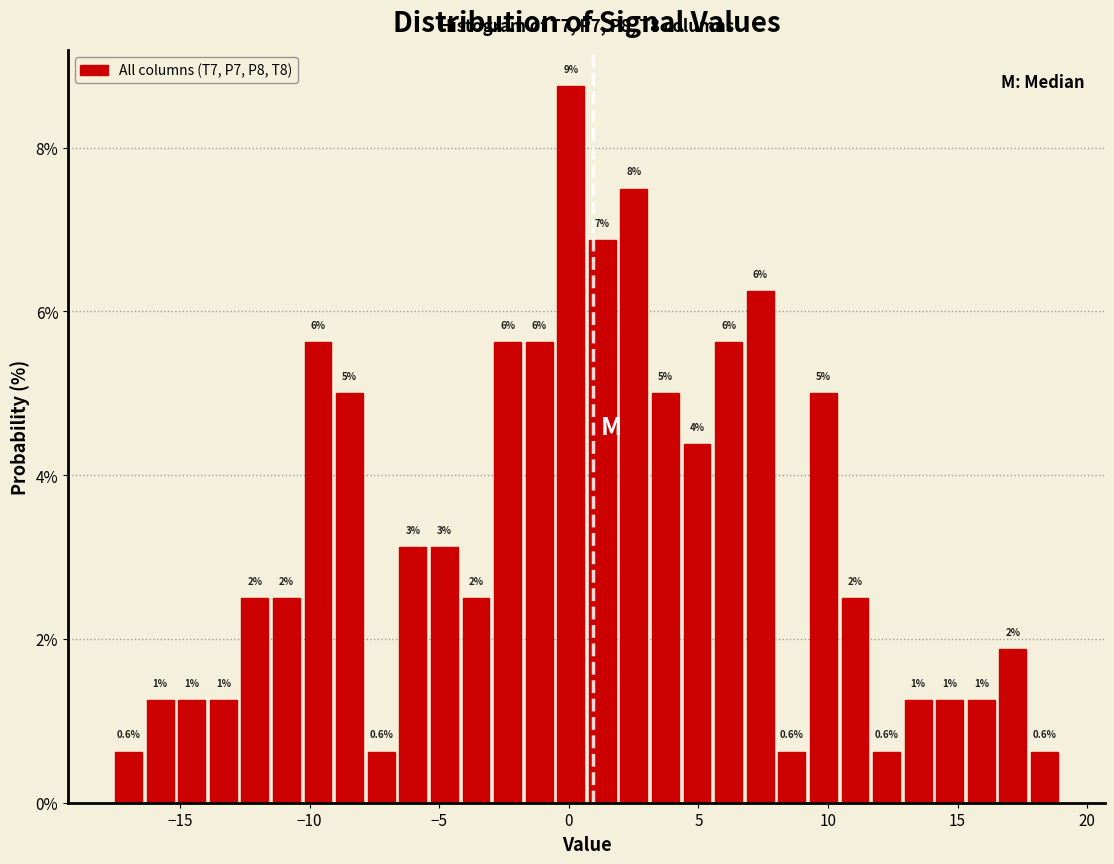

Read against the x-axis, roughly where is the centre of the tallest bar?

0.0